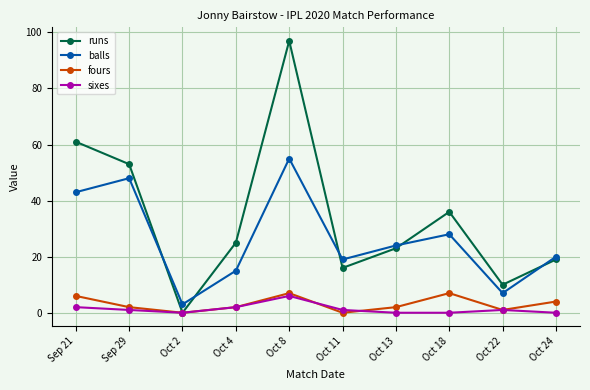

Which category has the highest value across all series?

Oct 8